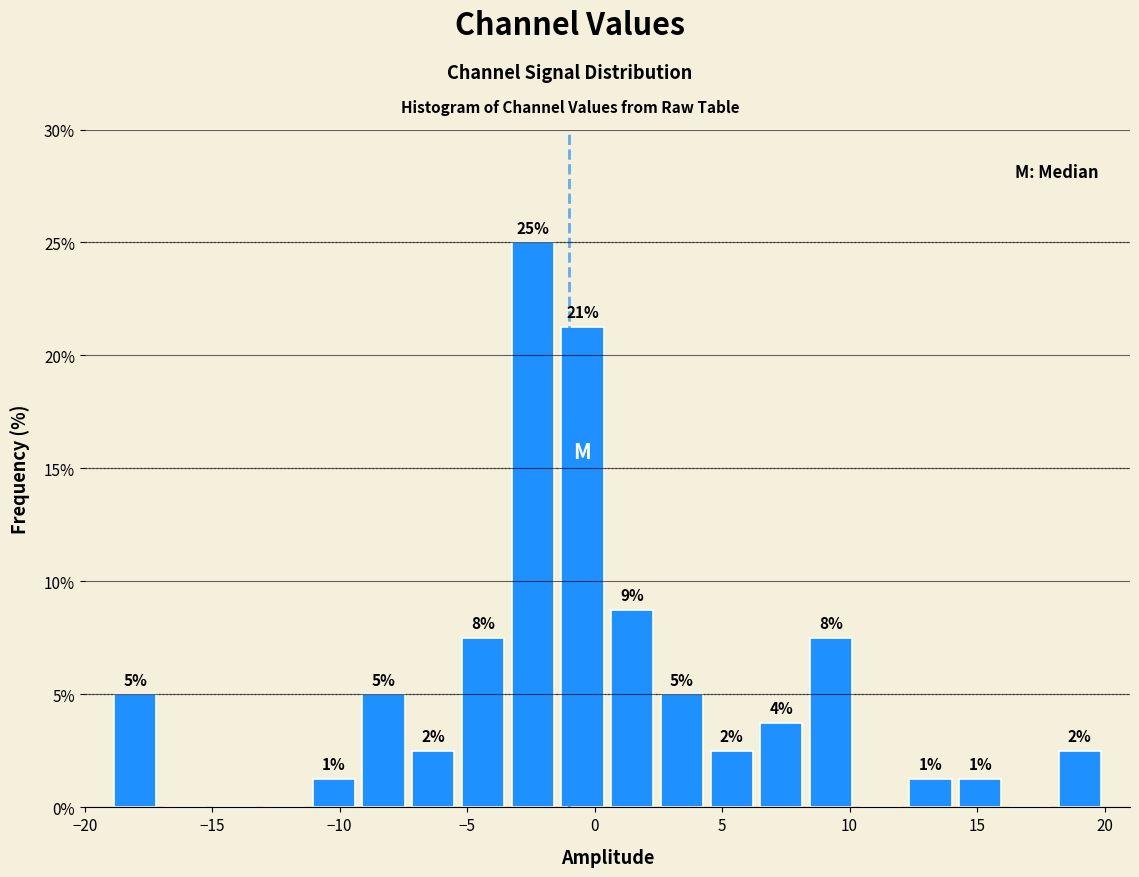

Around what value on the x-axis is the tallest bar? Give the approximate position of its centre, as read against the axis.

-2.5